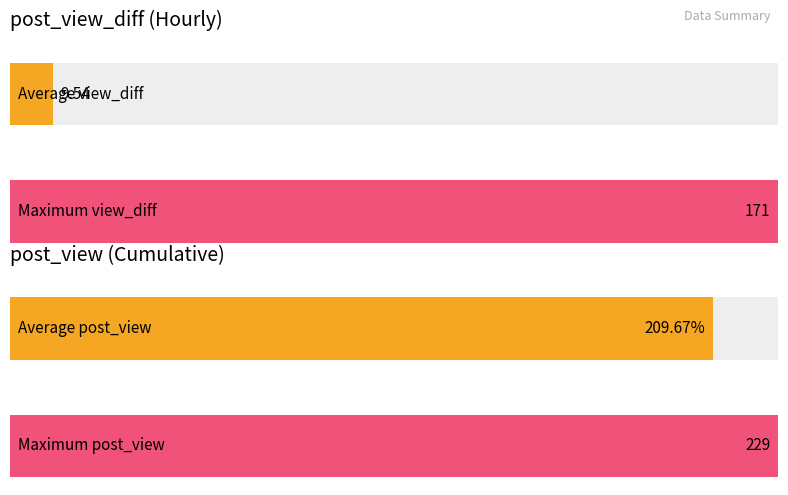

Which series has the largest total across all categories?

post_view